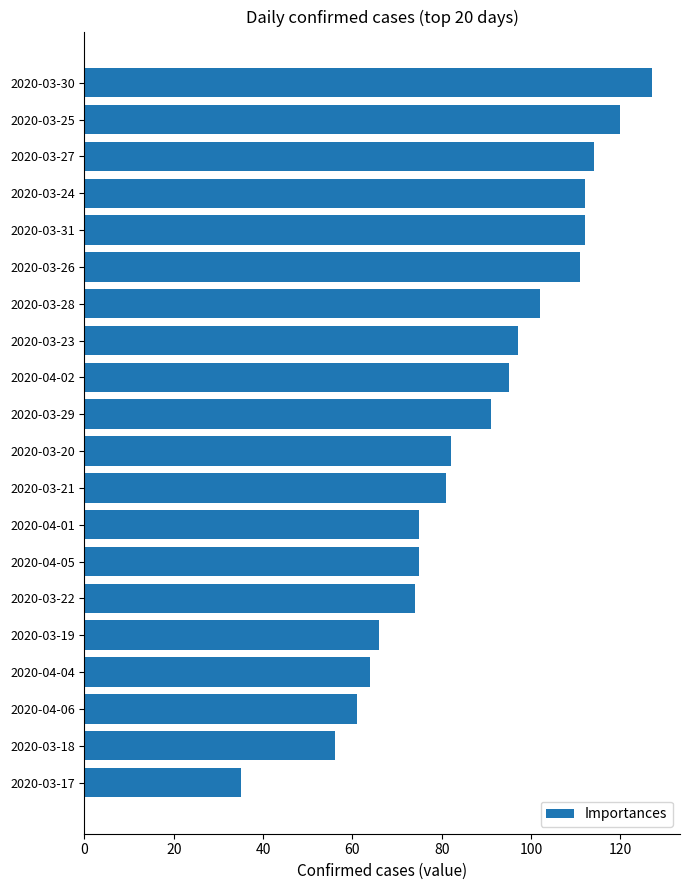

What is the difference between the second highest and minimum values?

85